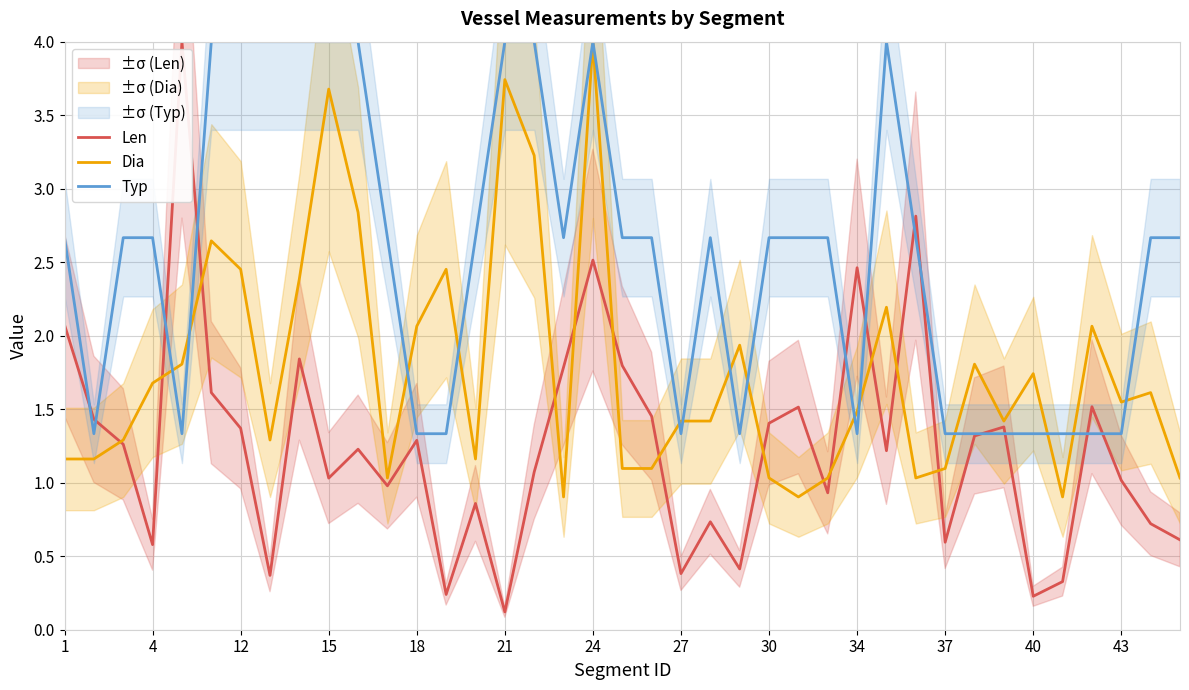

Where does the Dia series first go above 1?

1